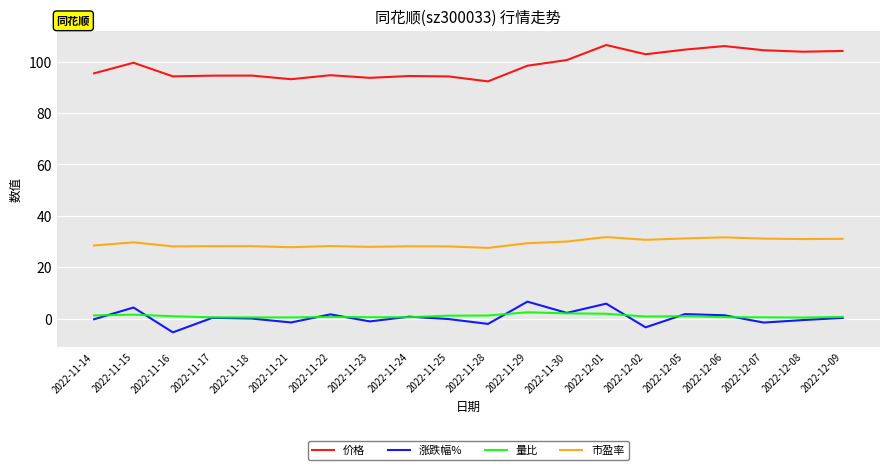

How many categories are shown in the chart?

20